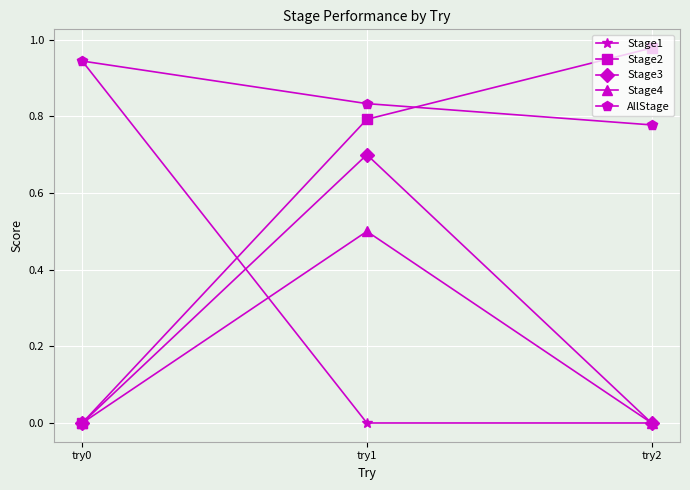

What is the difference between the maximum and minimum values in the Stage3 series?

0.7